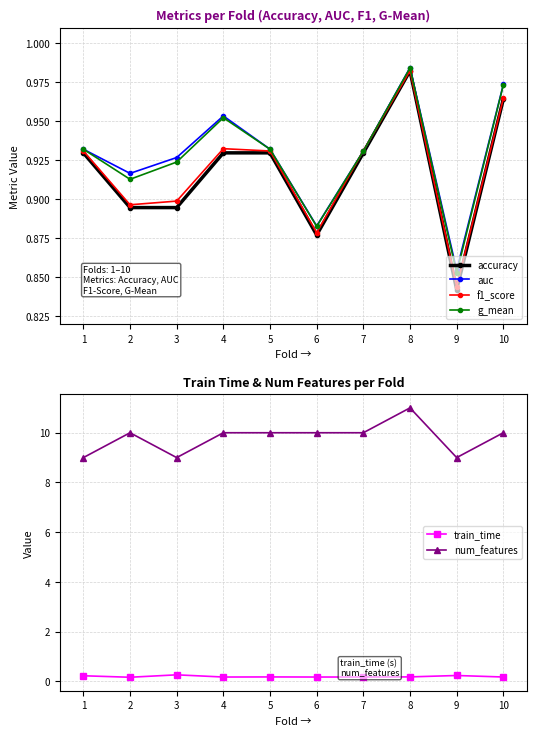

What is the minimum value for num_features?

9.0